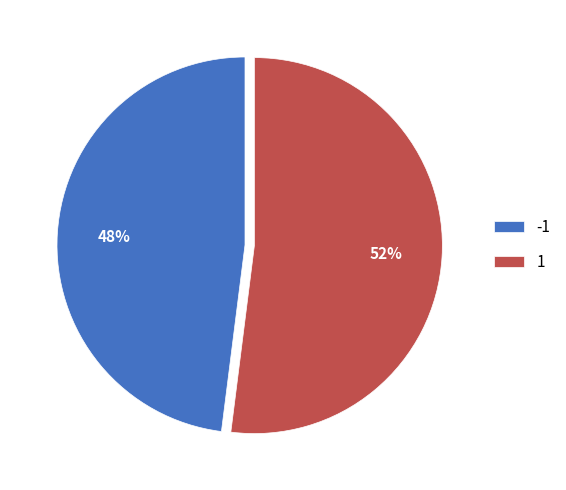

To the nearest percent, what percentage of the pie is -1?

48%